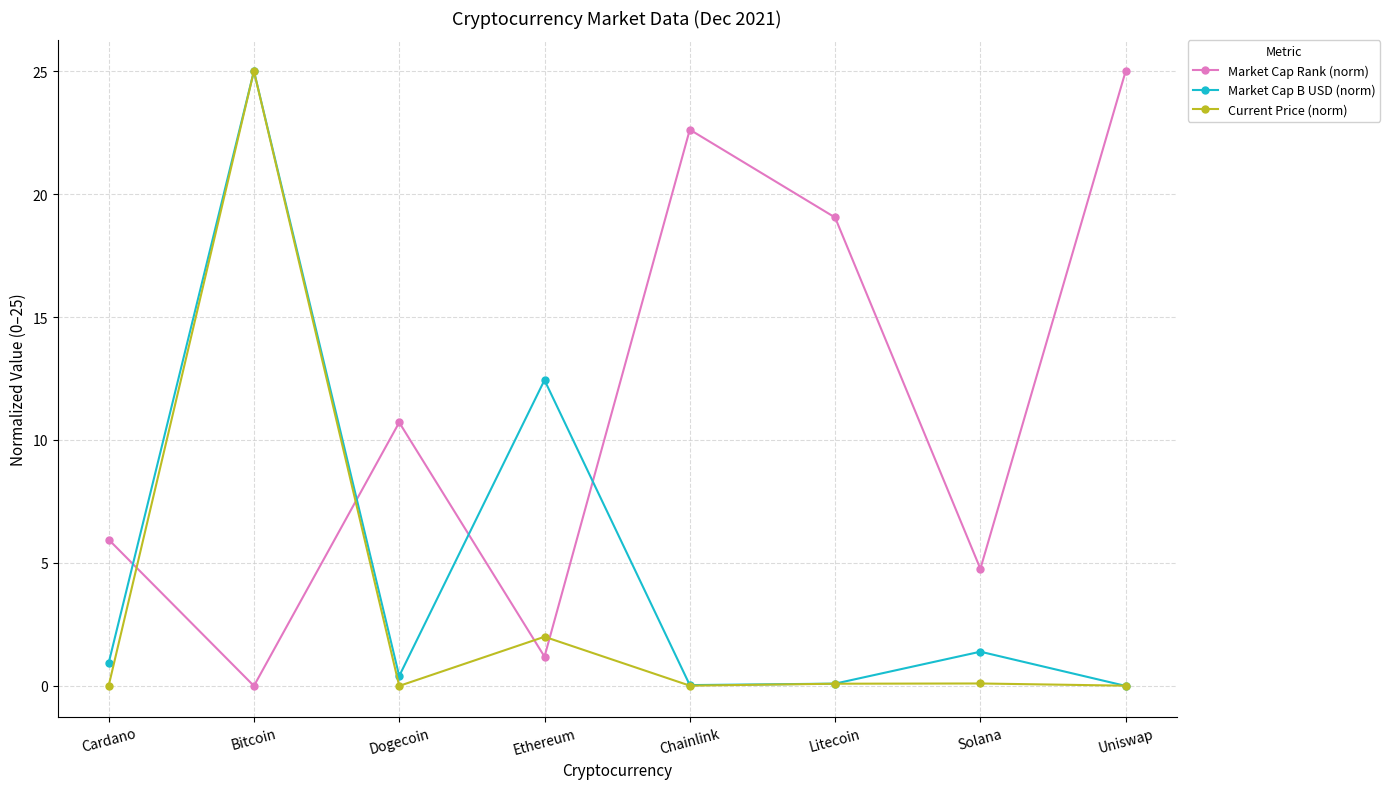

True or false: Market Cap Rank (norm) has more than 2 points higher than both neighbors.

False